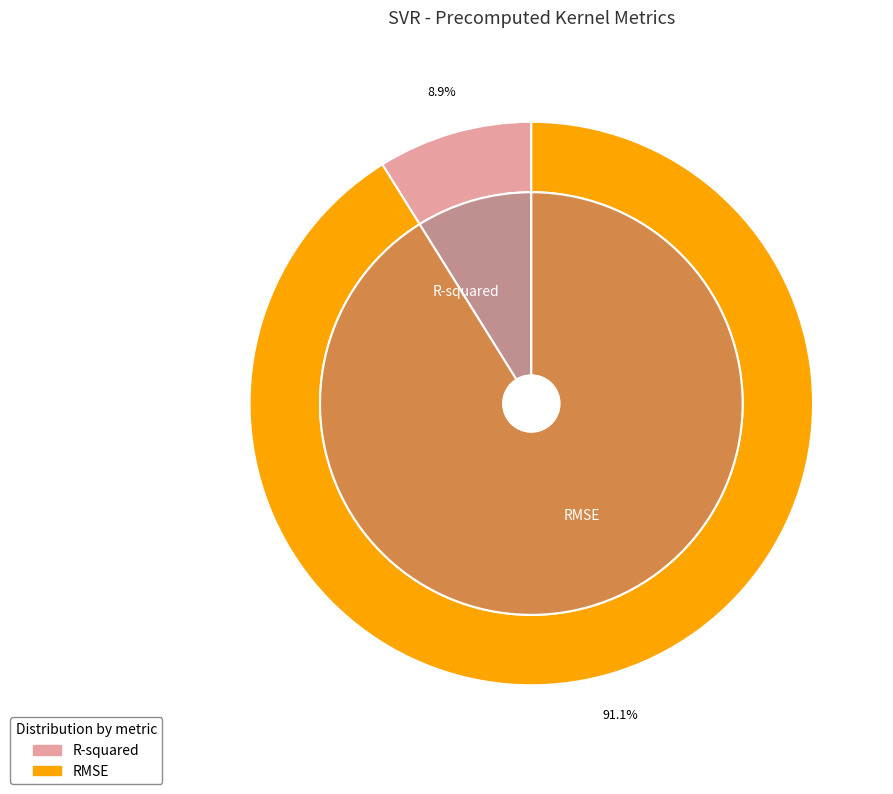

To the nearest percent, what portion does R-squared represent?

9%